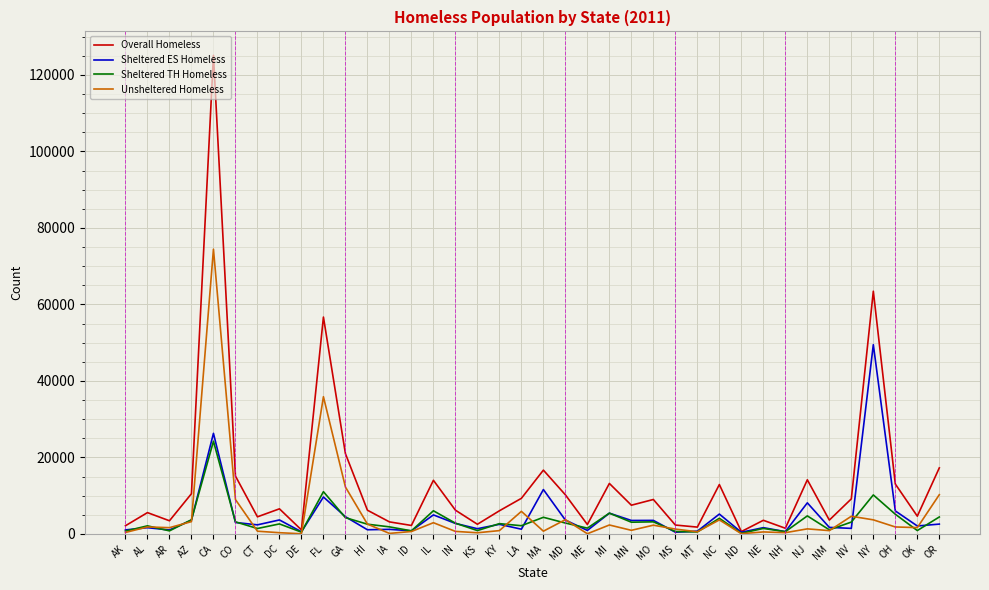

What is the difference between the Overall Homeless values at AZ and IL?

3505